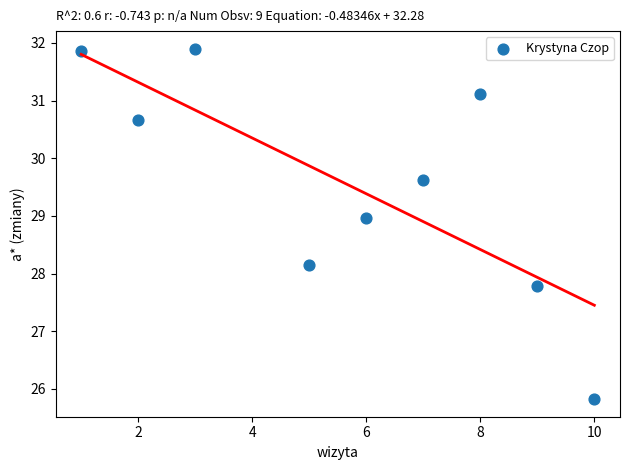

What is the average X value?

5.7